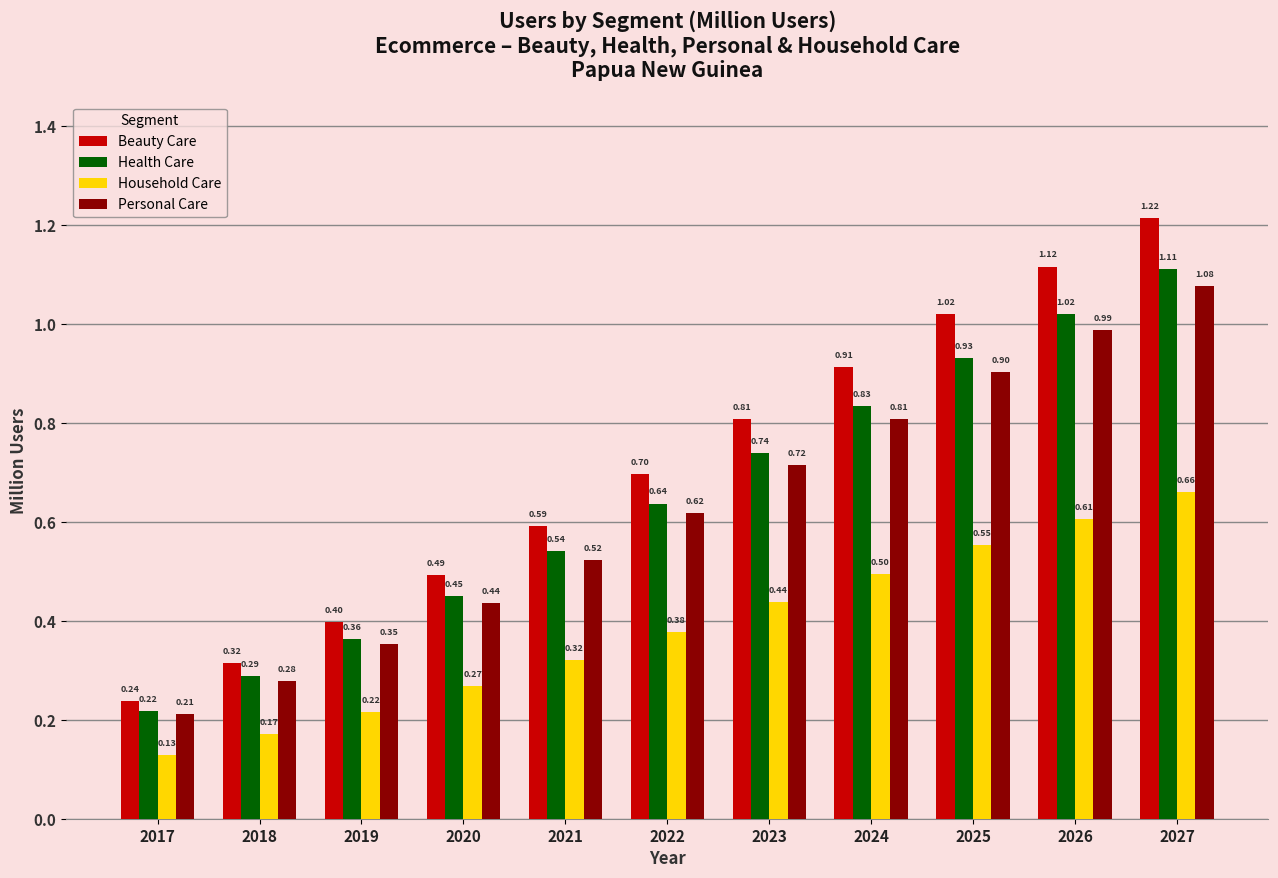

True or false: Beauty Care has a value of 1.6 at 2025.

False